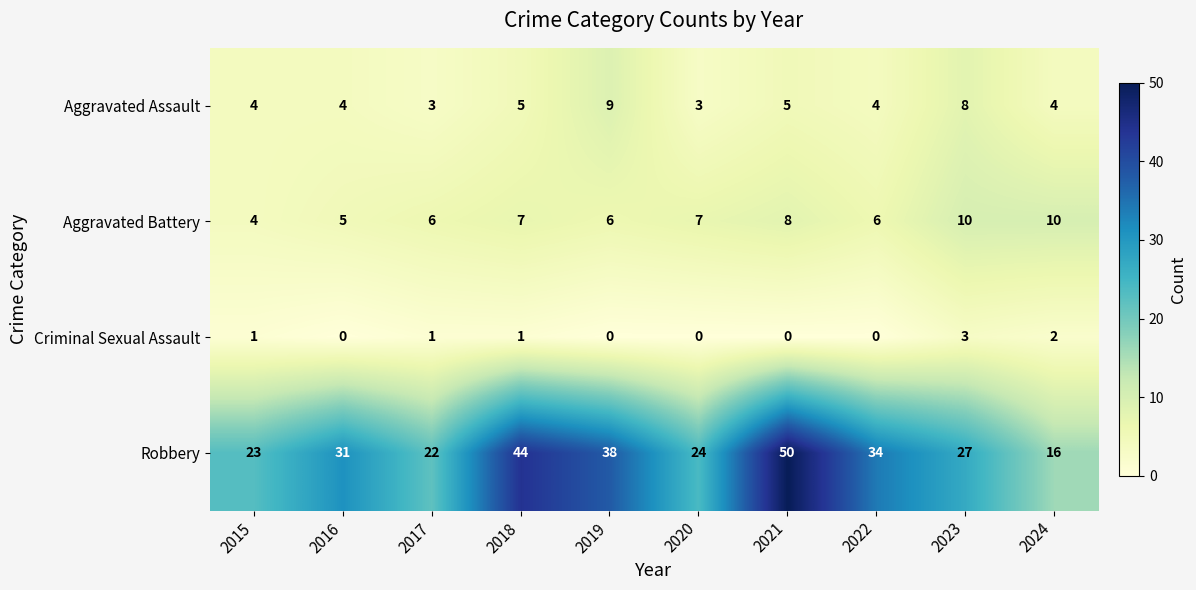

List the labels in order of Robbery value, largest first.

2021, 2018, 2019, 2022, 2016, 2023, 2020, 2015, 2017, 2024